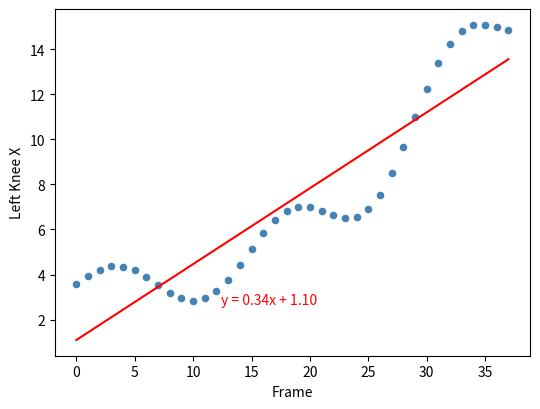

What is the range of Y values (max minus min)?

12.2